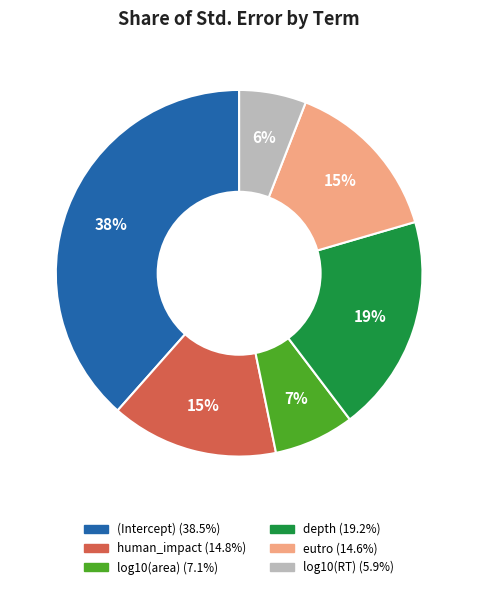

Between human_impact and log10(area), which is larger?

human_impact